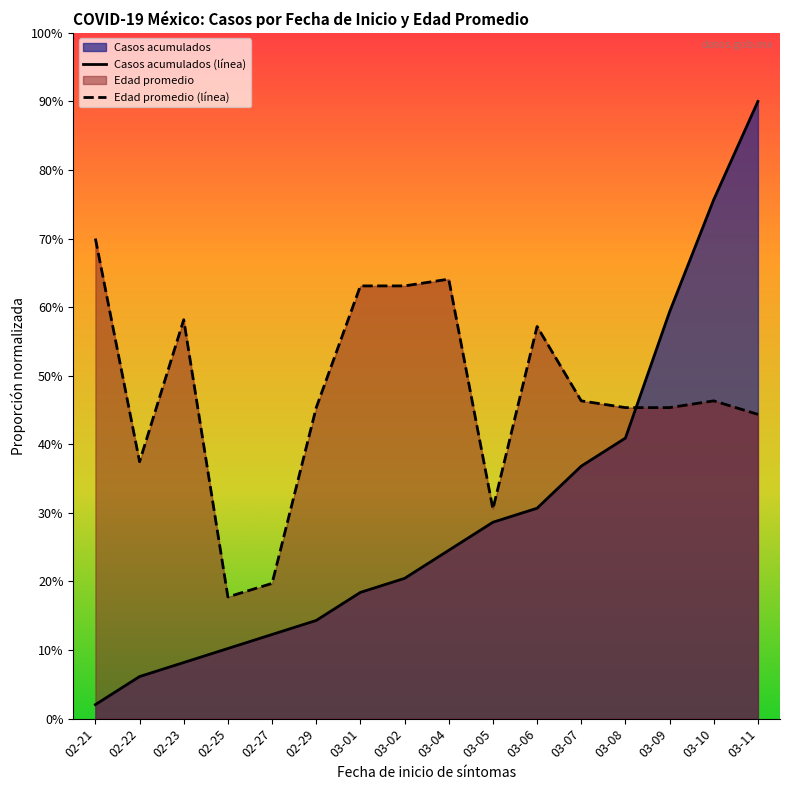

How many data points in Edad promedio (línea) are above 46?

8